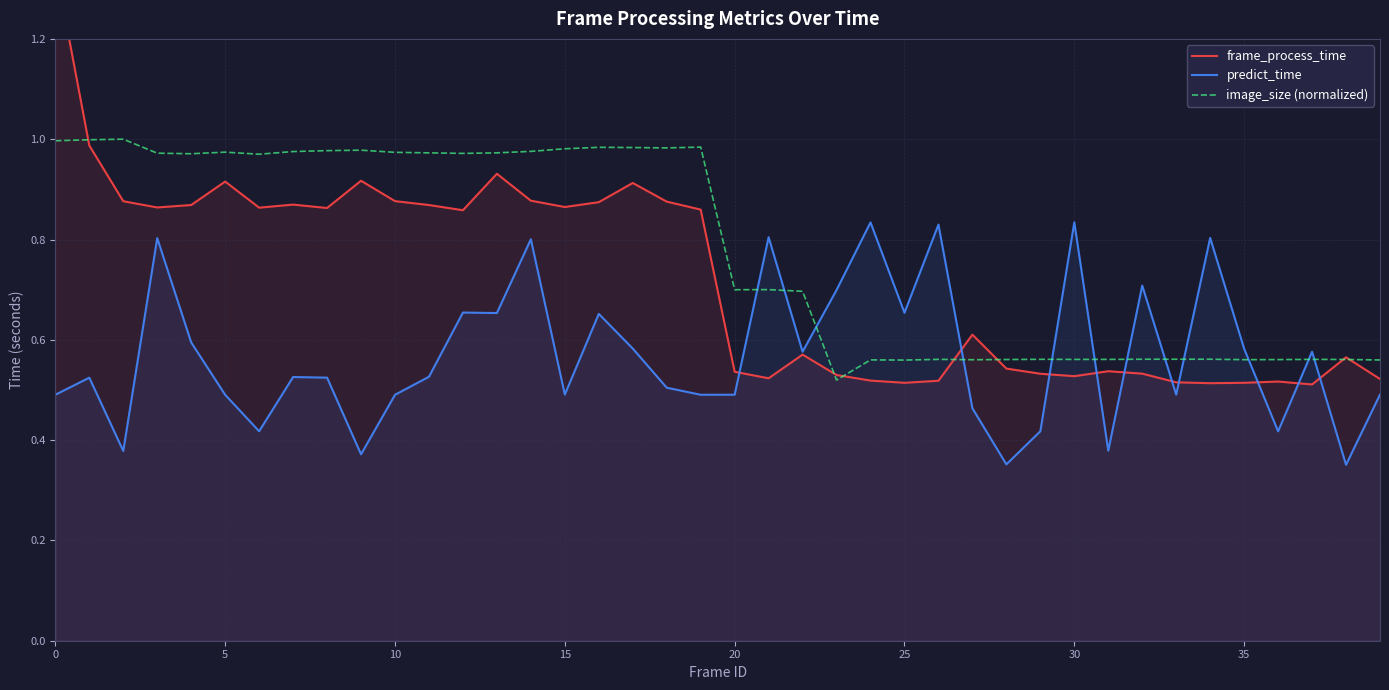

True or false: predict_time and image_size (normalized) cross at least once.

True